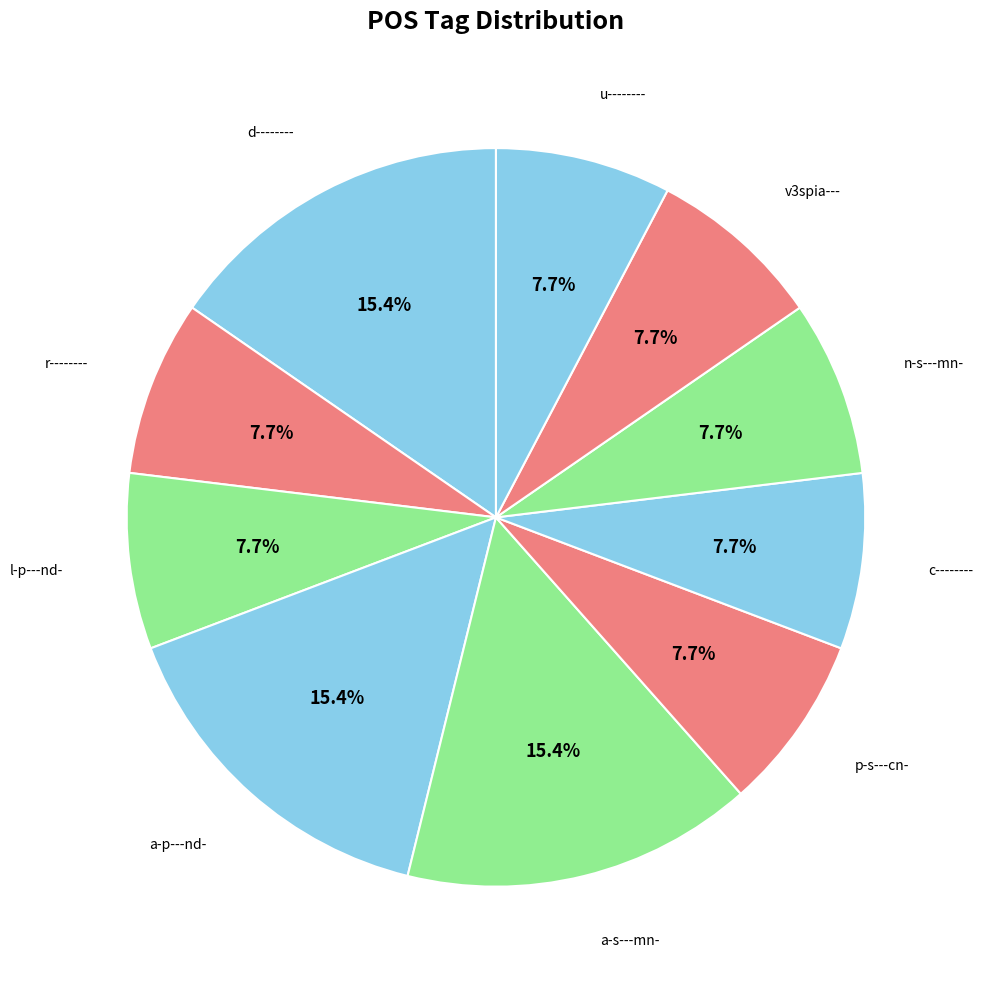

To the nearest percent, what is the average slice percentage?

10%